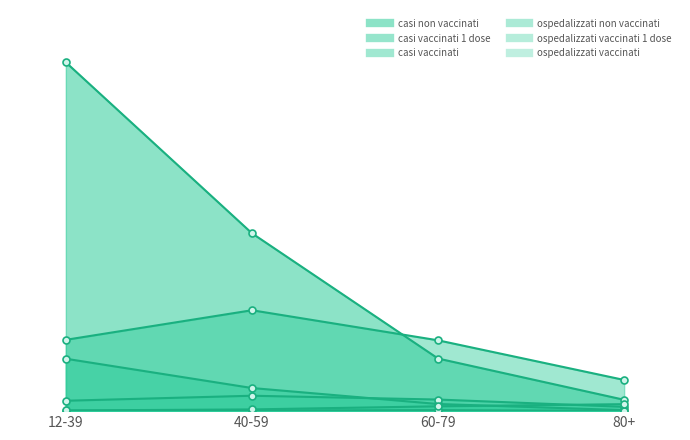

What is the label of the 4th point from the left?

80+